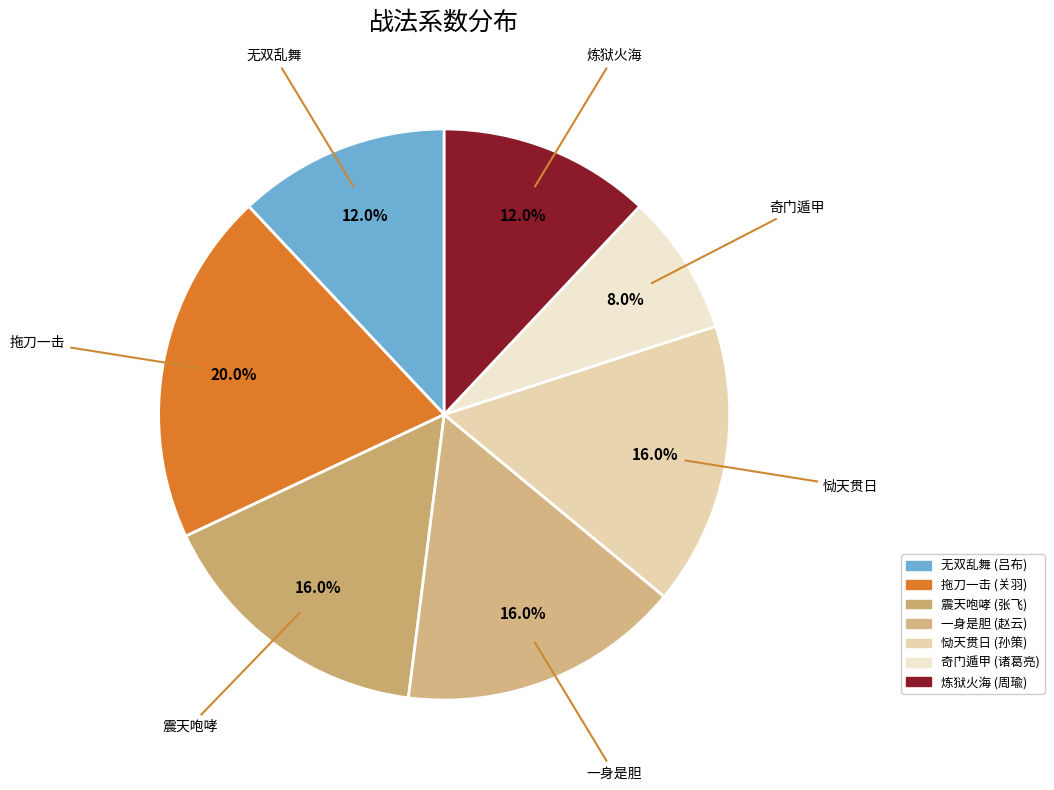

To the nearest percent, what is the difference between the 奇门遁甲 and 恸天贯日 slice percentages?

8%